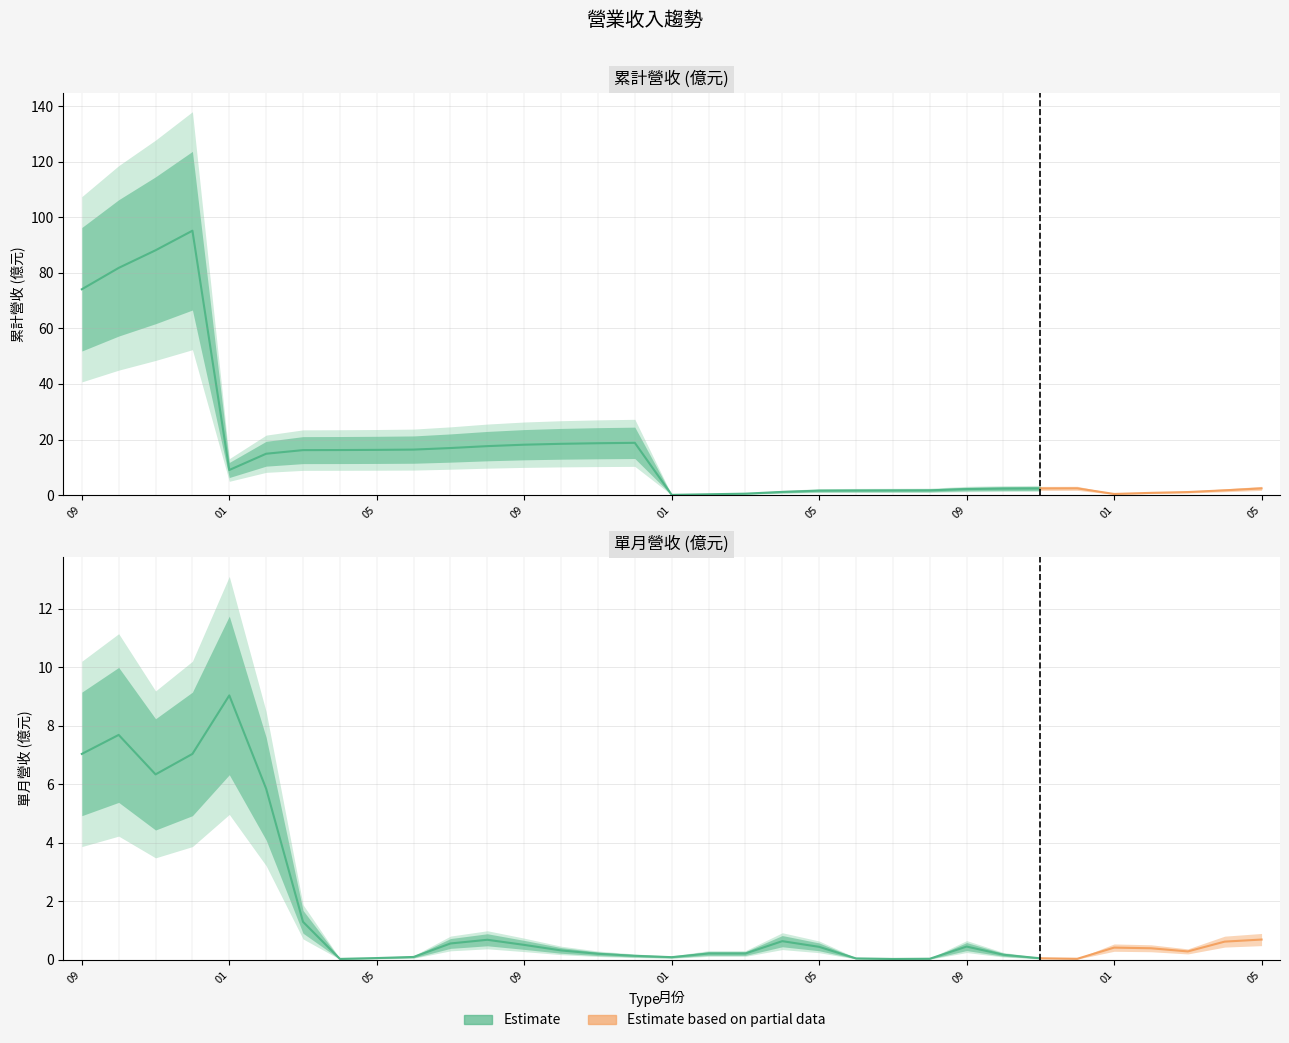

At how many categories does at least one series exceed 29?

4